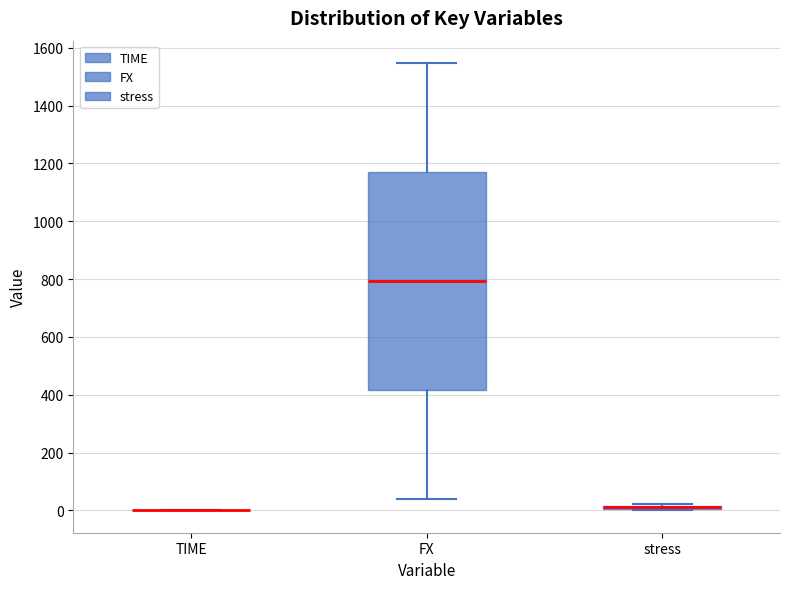

Comparing the boxes themselves (not the whiskers), which one is the tallest?

FX